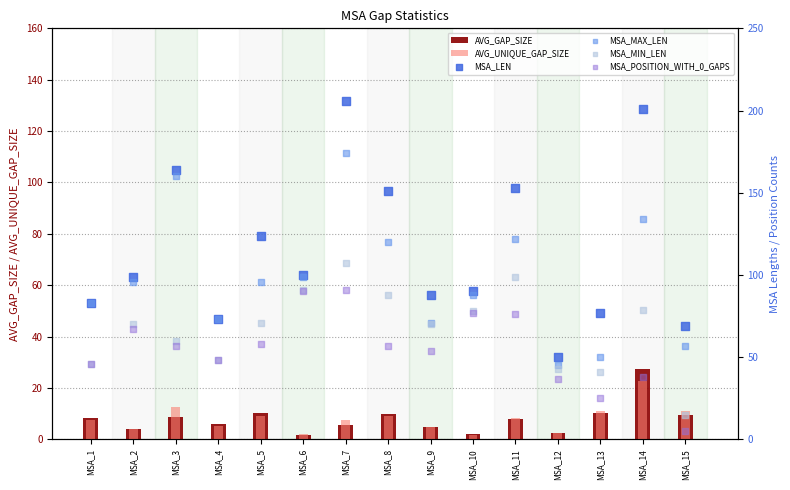

What is the total value across all series at MSA_9?

292.9